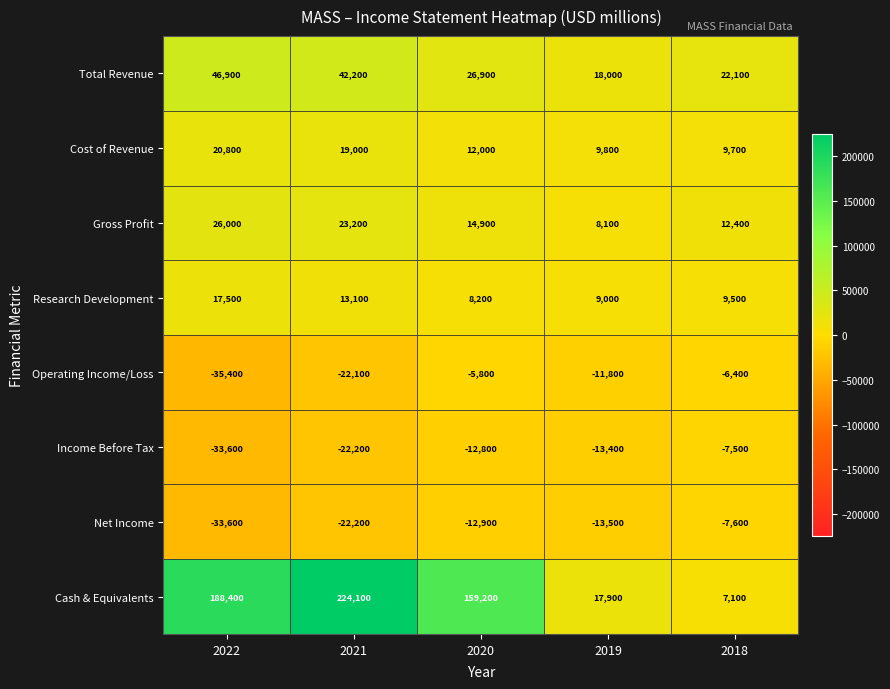

Rank the series by their maximum value, from highest to lowest.

Cash & Equivalents, Total Revenue, Gross Profit, Cost of Revenue, Research Development, Operating Income/Loss, Income Before Tax, Net Income